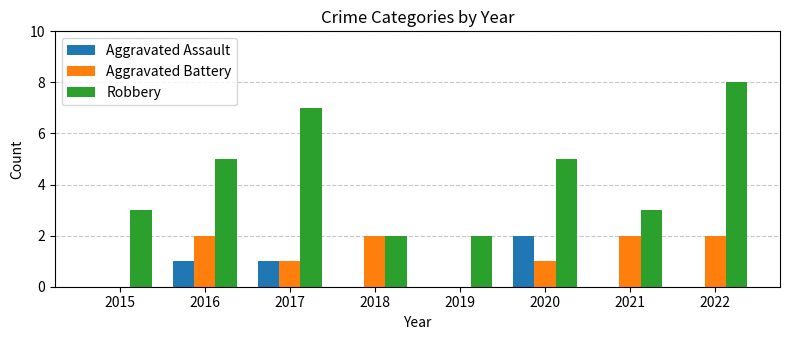

Count the Aggravated Assault values in the range 0 to 1.

7